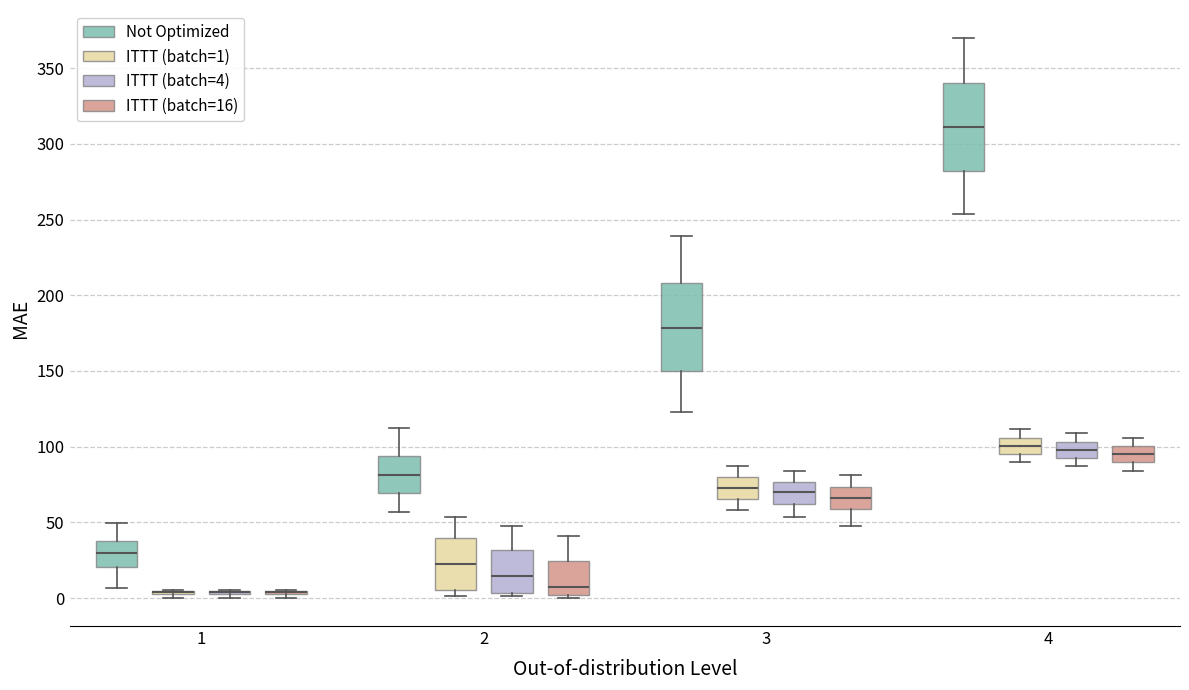

Where is the upper edge of the box for 3 (ITTT (batch=4)) on the y-axis? The values are not printed on the chart, so give them approximately, as read against the axis.

75